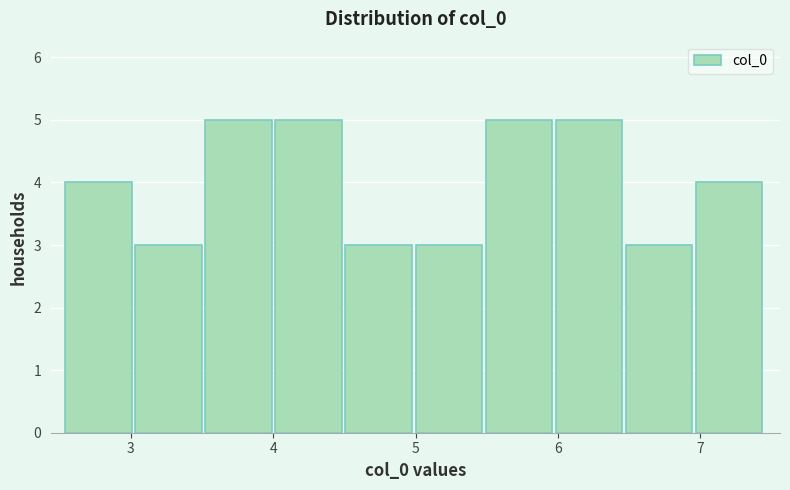

How tall is the bar that spans 5.5 to 6.0 on the x-axis? Neither the bar edges nor the heights are printed on the chart, so give them approximately, as read against the axes.

5